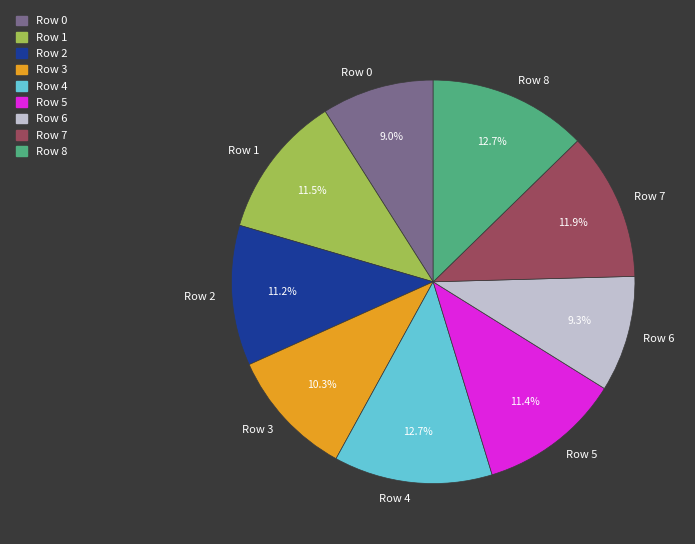

Do Row 0 and Row 8 together represent more than half of the pie?

No